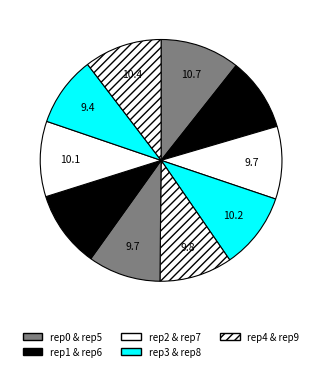

To the nearest percent, what is the difference between the largest and smallest slice percentages?

1%